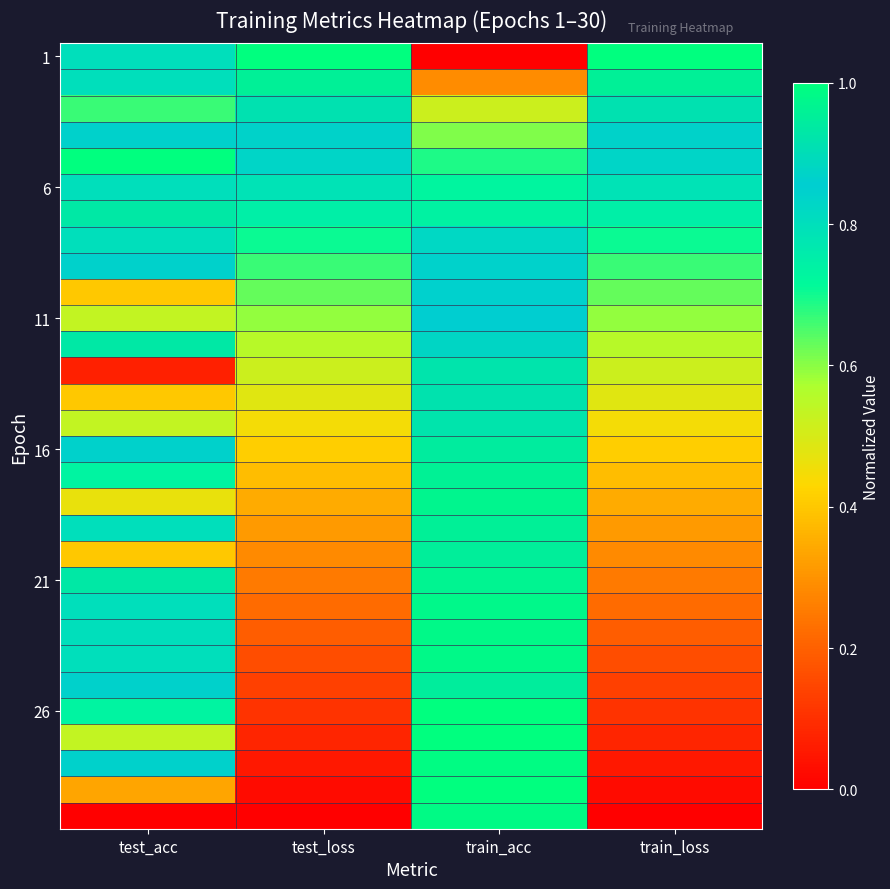

How many data points does each series have?

4